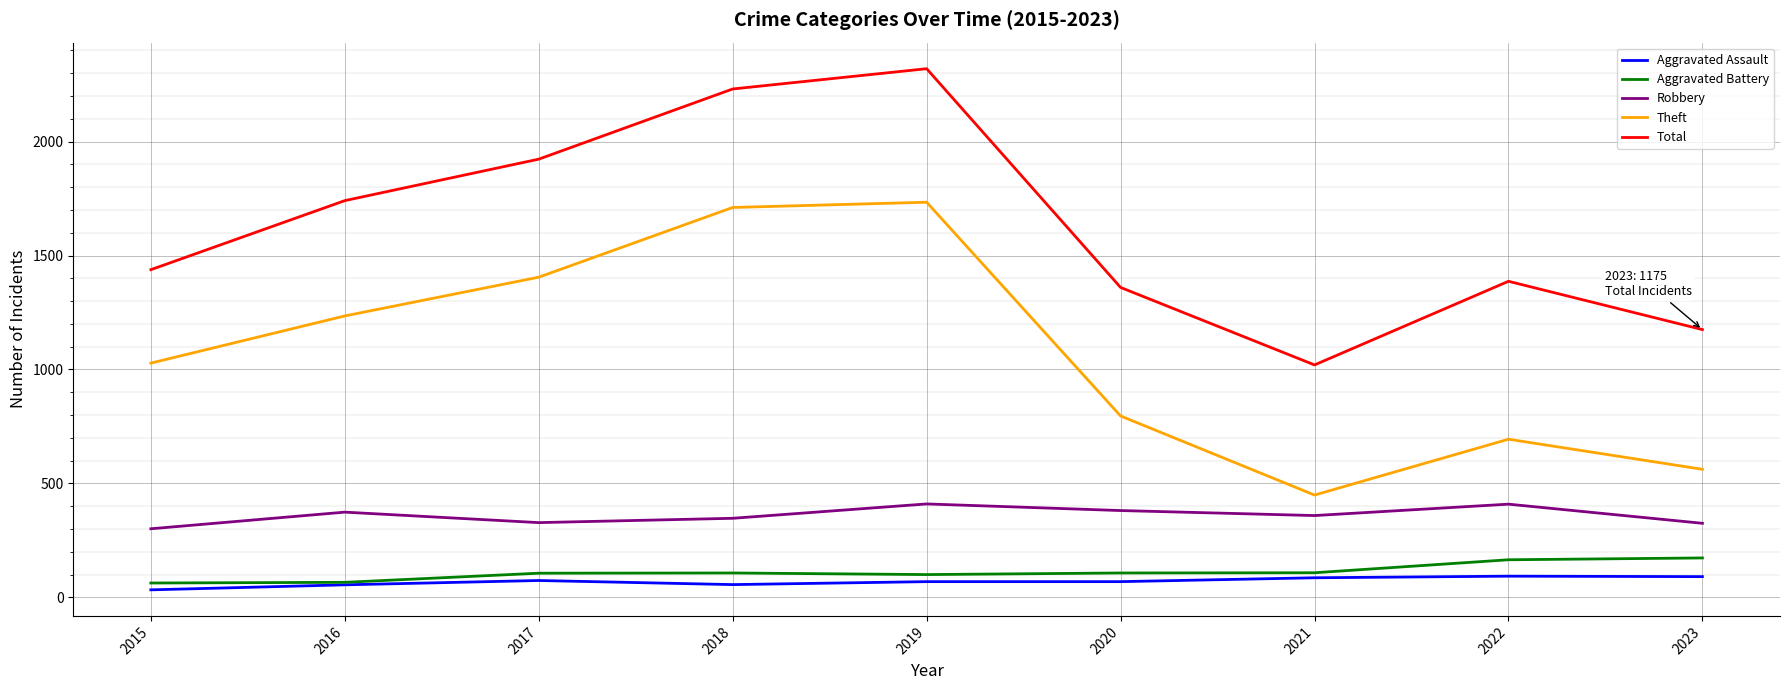

Does the chart have visible grid lines?

Yes